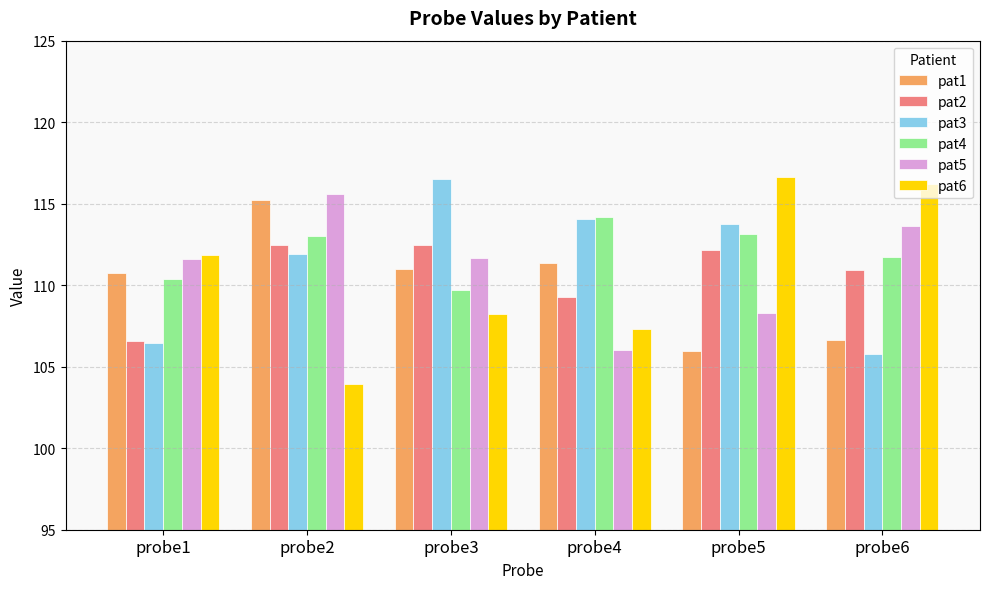

Are the bars horizontal?

No